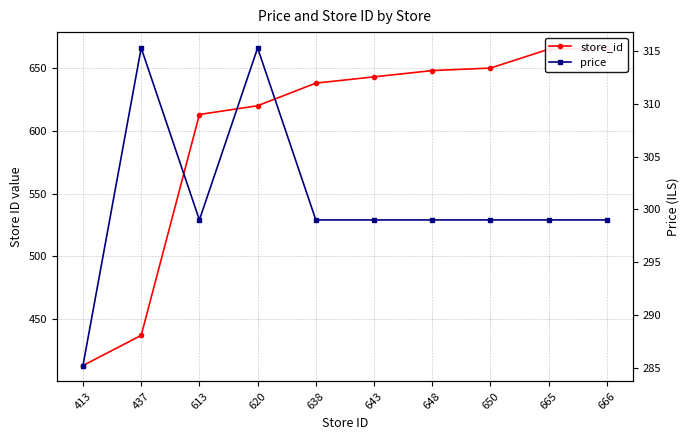

Which category has the lowest value in the price series?

413